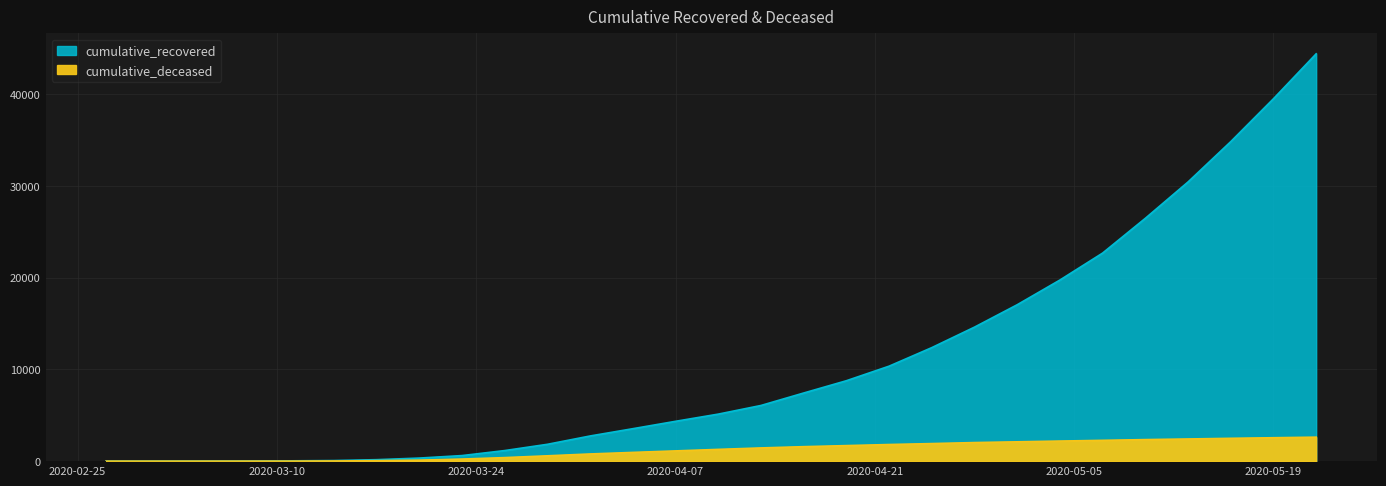

What is the label of the 26th point from the right?

2020-03-08